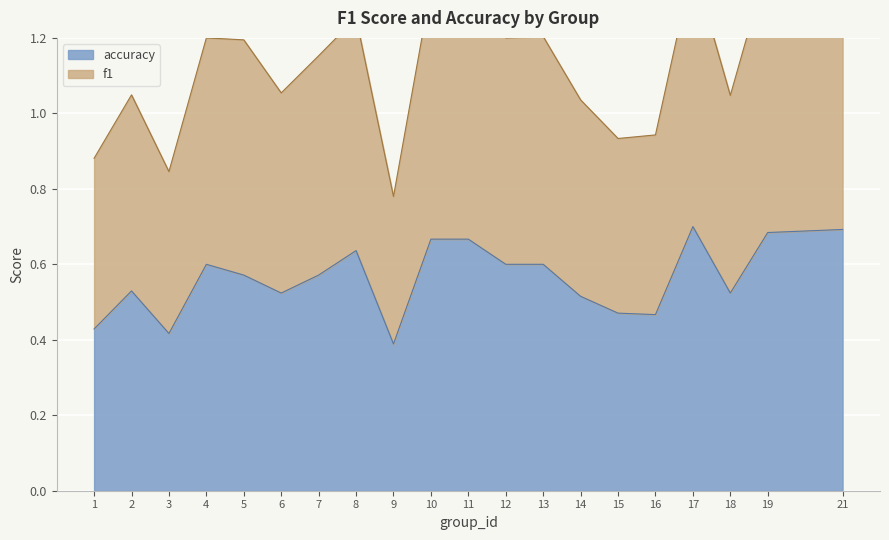

How many interior local valleys does the accuracy series have?

5